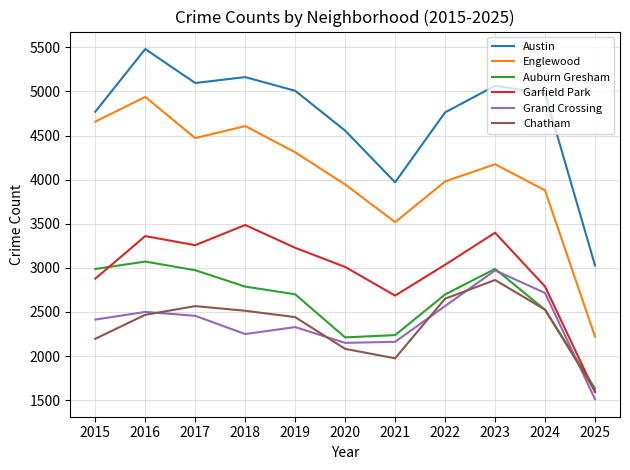

Which series ends up on top after the final intersection of Grand Crossing and Auburn Gresham?

Auburn Gresham